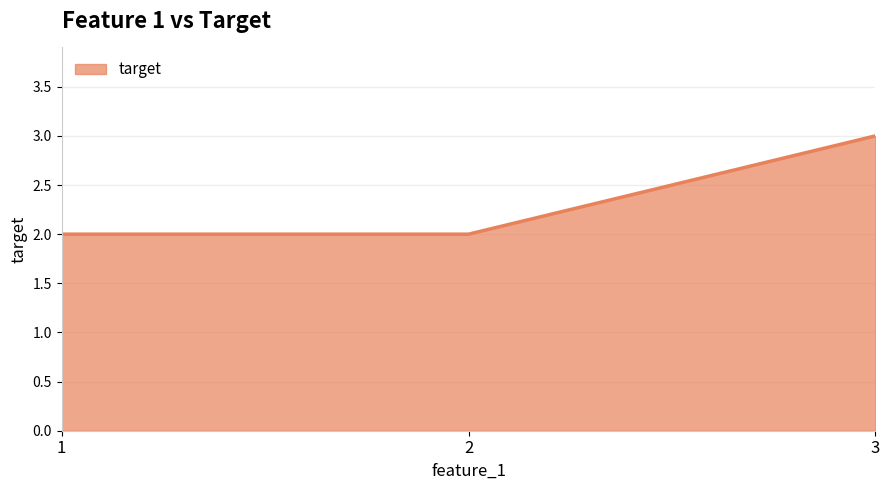

The chart shows a value of 3 at 3. True or false?

True